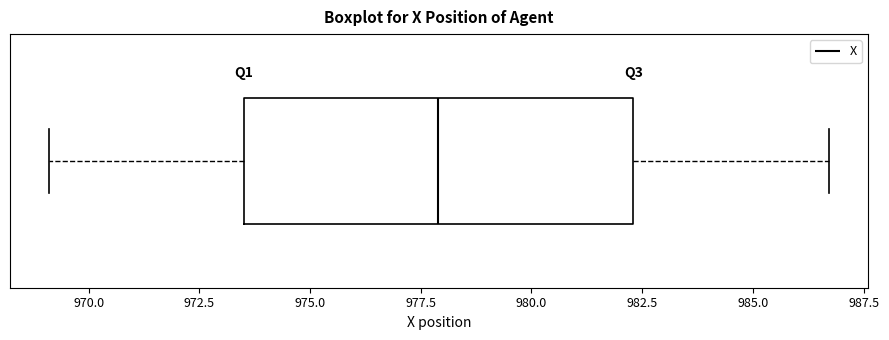

Where does the median line of the box sit on the x-axis? The values are not printed on the chart, so give them approximately, as read against the axis.

978.0